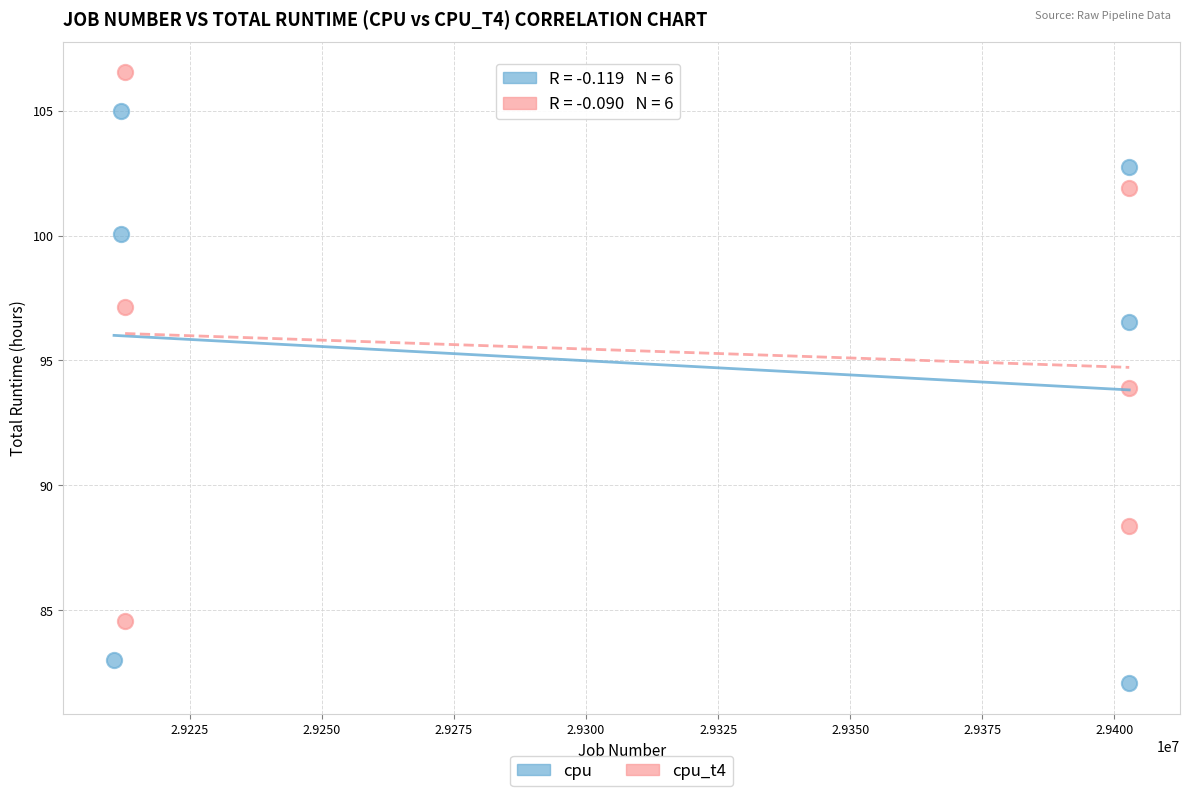

Which series reaches the minimum Y coordinate?

cpu